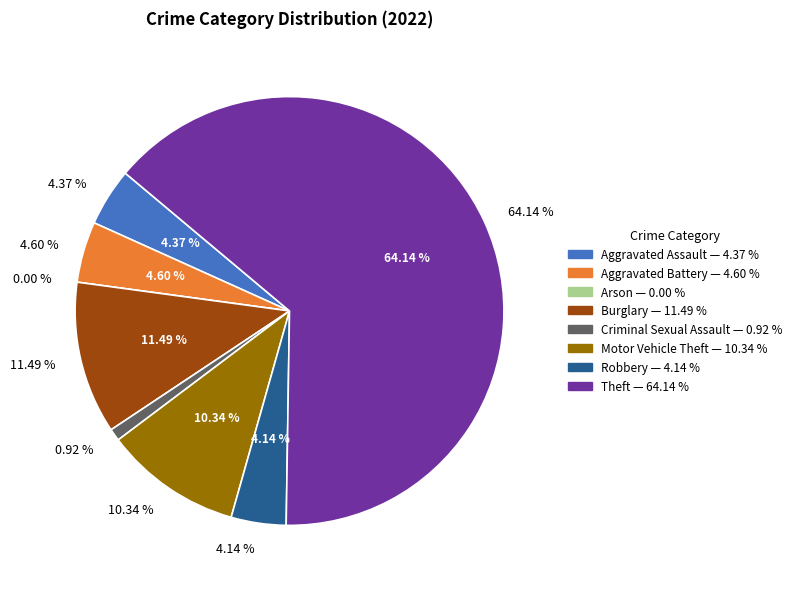

To the nearest percent, what is the difference between the Aggravated Battery and Burglary slice percentages?

7%